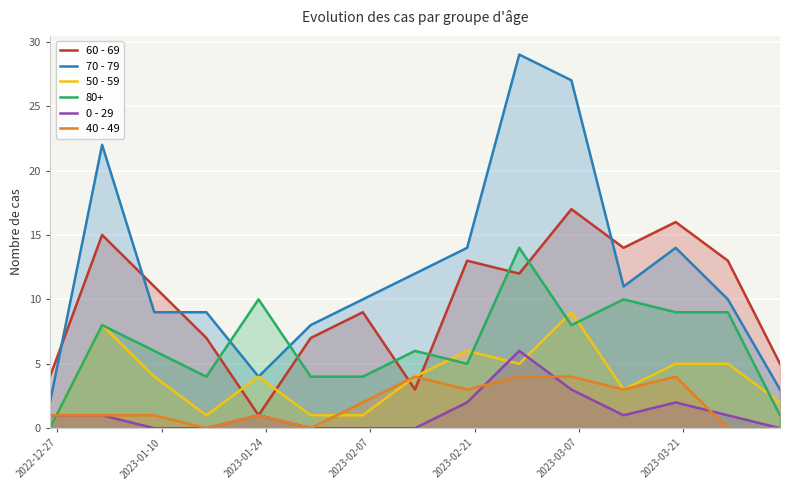

What is the difference between the second highest and second lowest values in the 0 - 29 series?

3